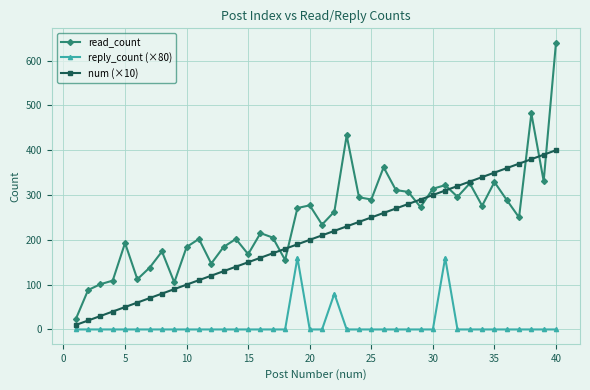

Which series has the largest total across all categories?

read_count